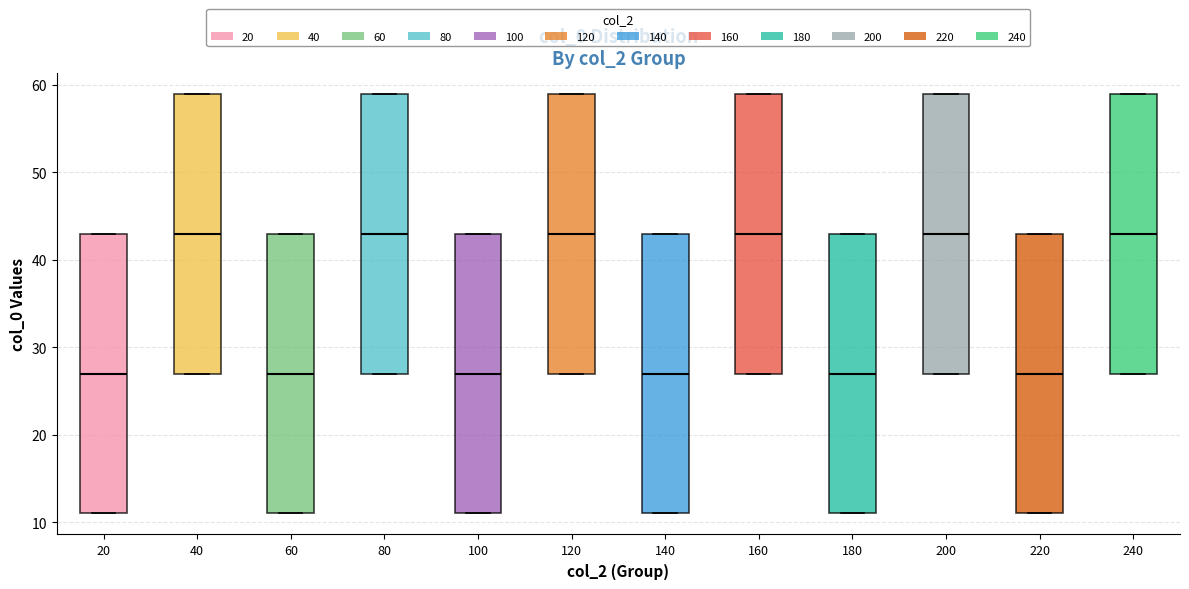

Where does the median line of the box at x = 140 sit on the y-axis? The values are not printed on the chart, so give them approximately, as read against the axis.

27